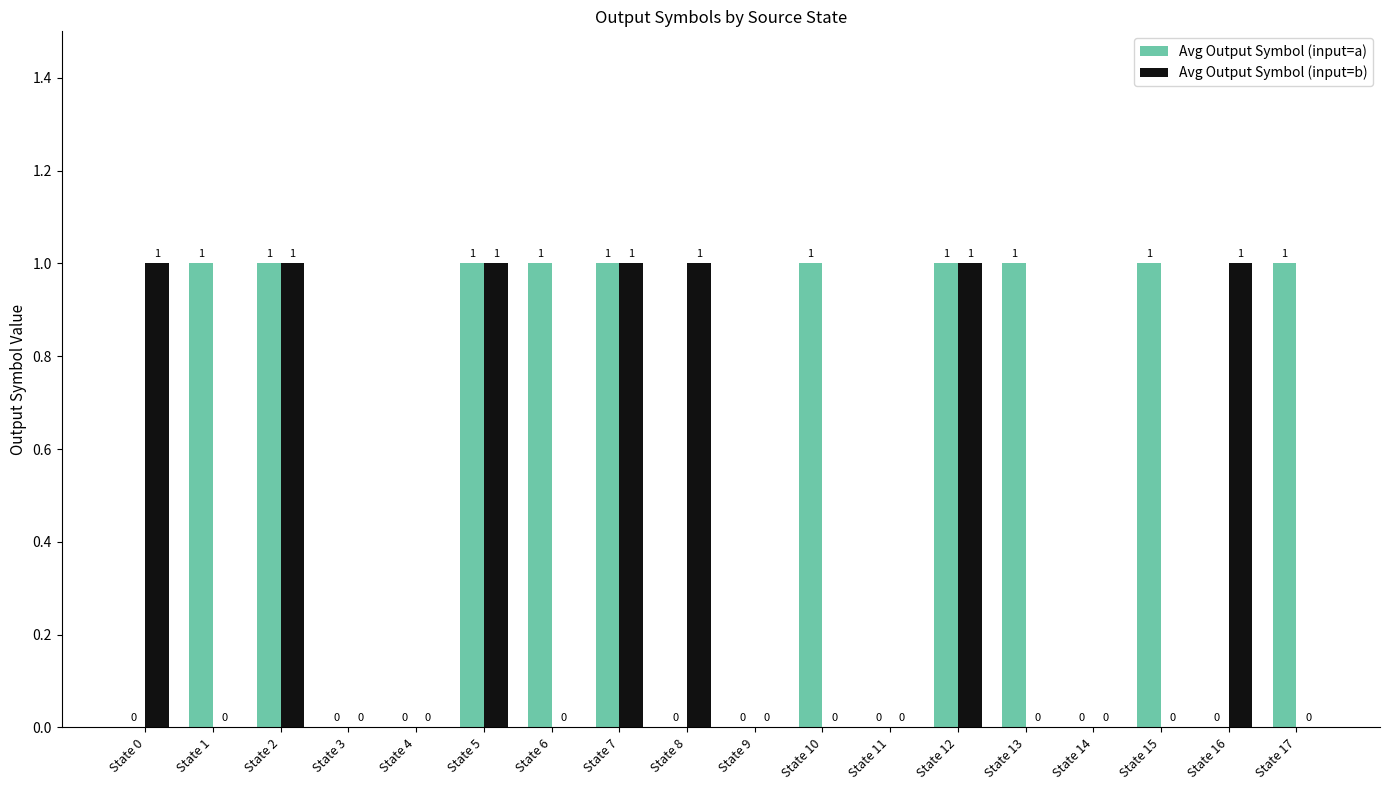

Is it true that Avg Output Symbol (input=a) equals 0 at State 9?

True